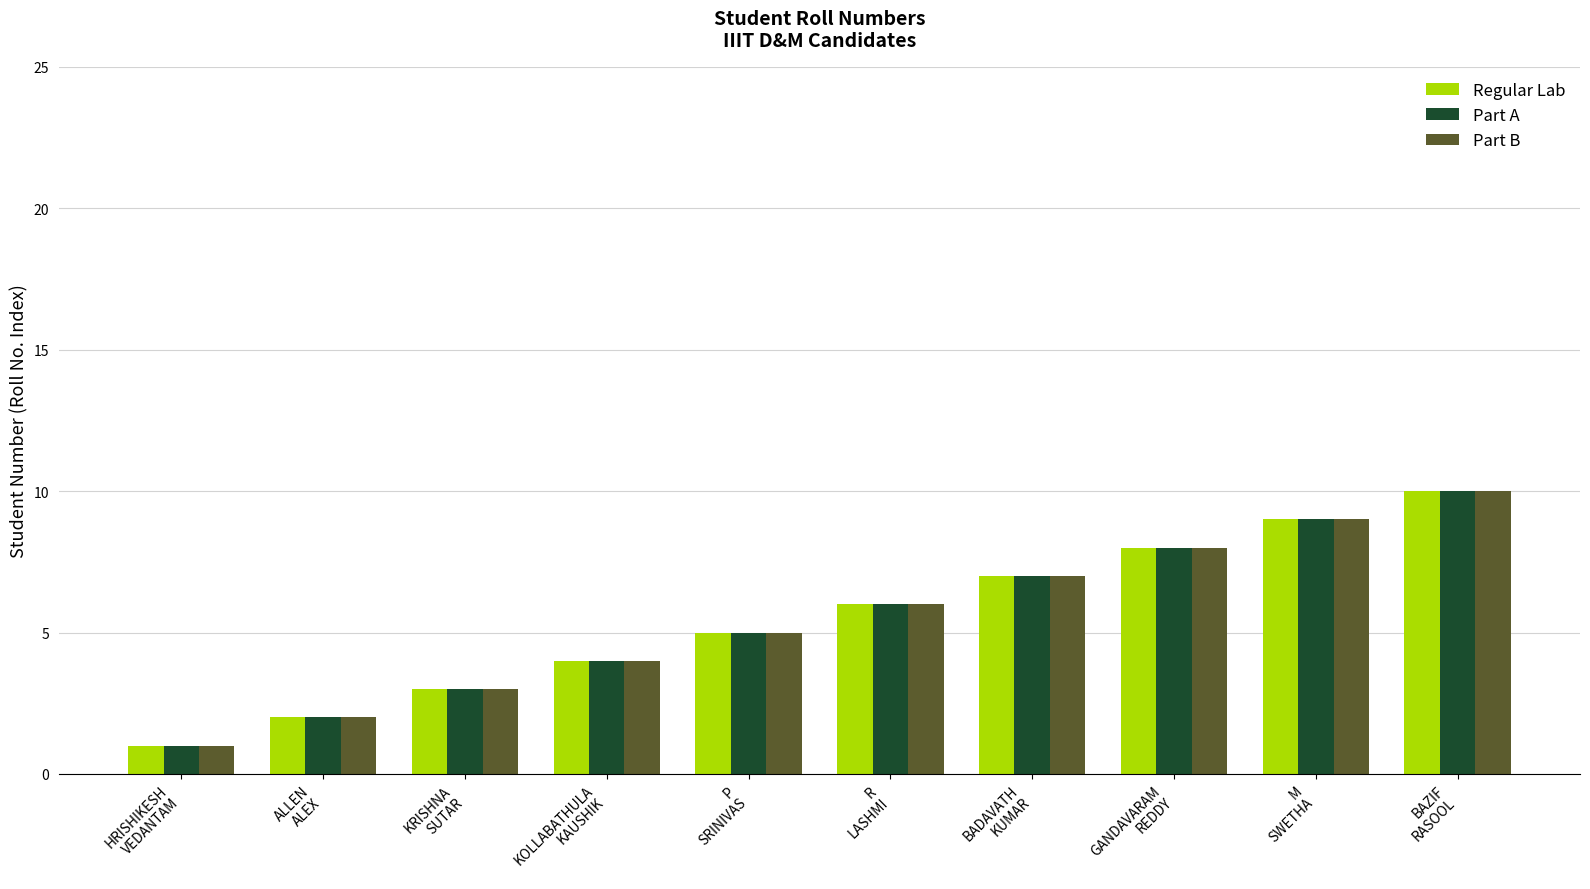

What is the sum of all Regular Lab values?

55